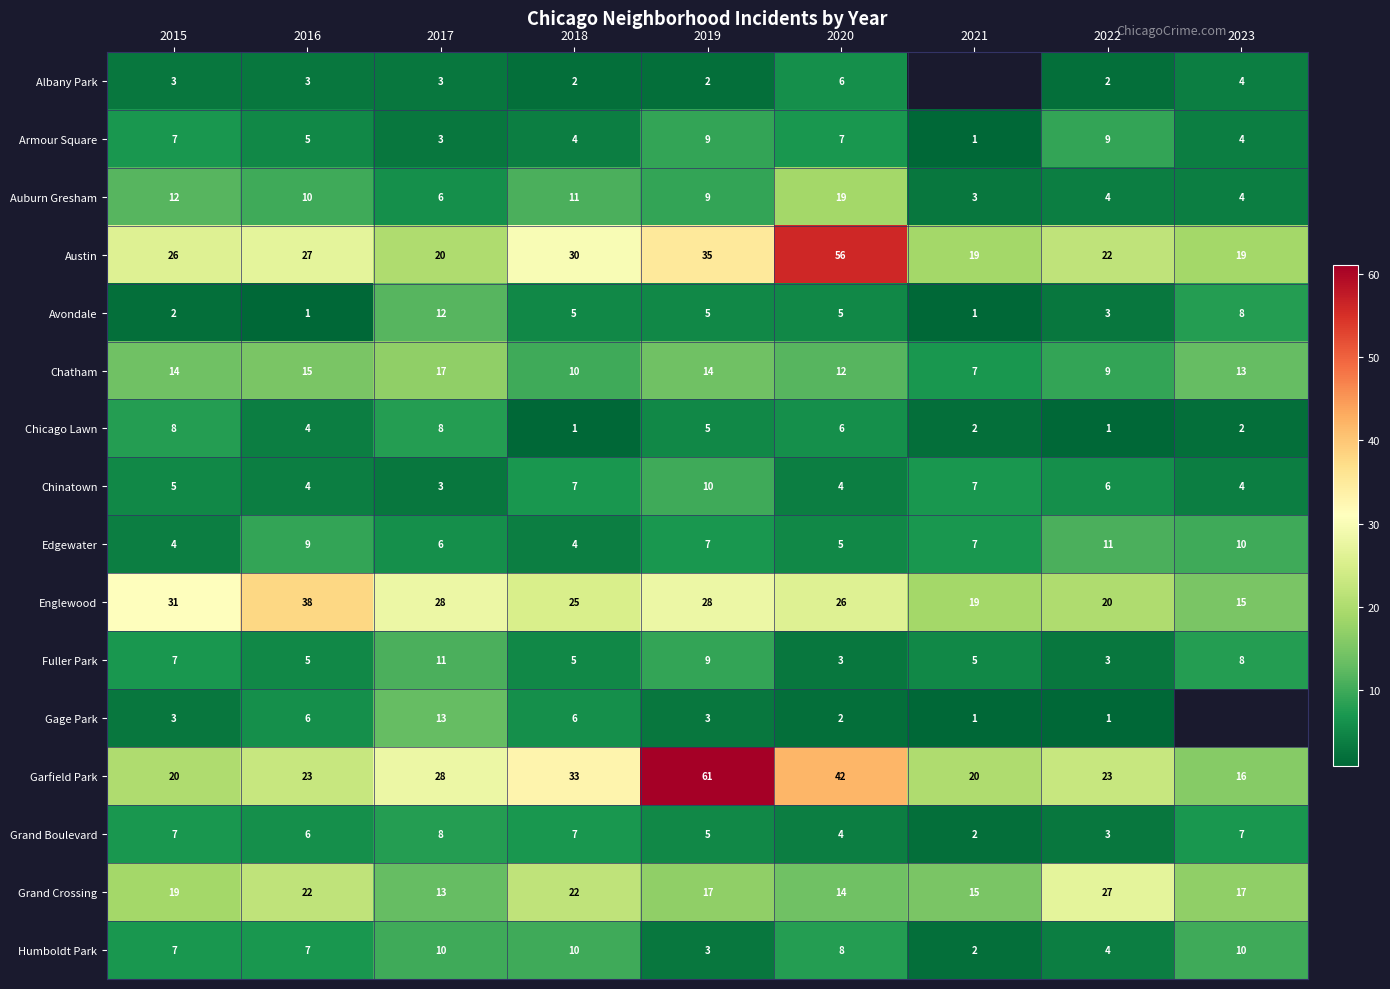

What is the highest value of the Avondale series?

12